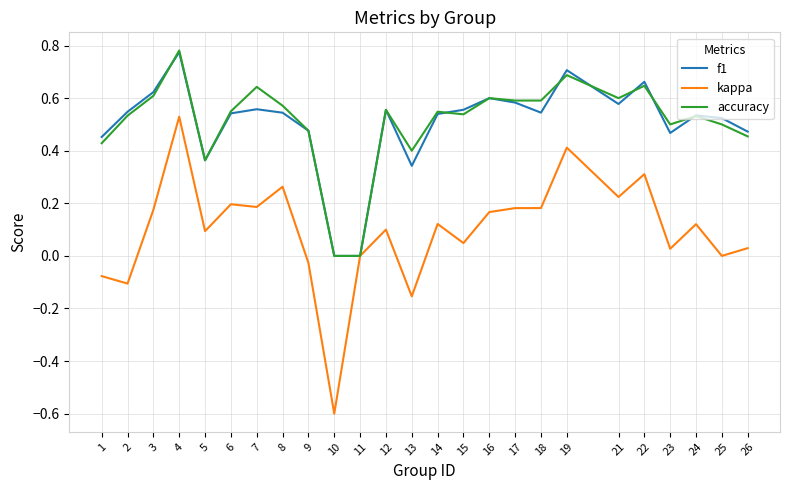

Is the value of f1 at 23 greater than the value of accuracy at 16?

No